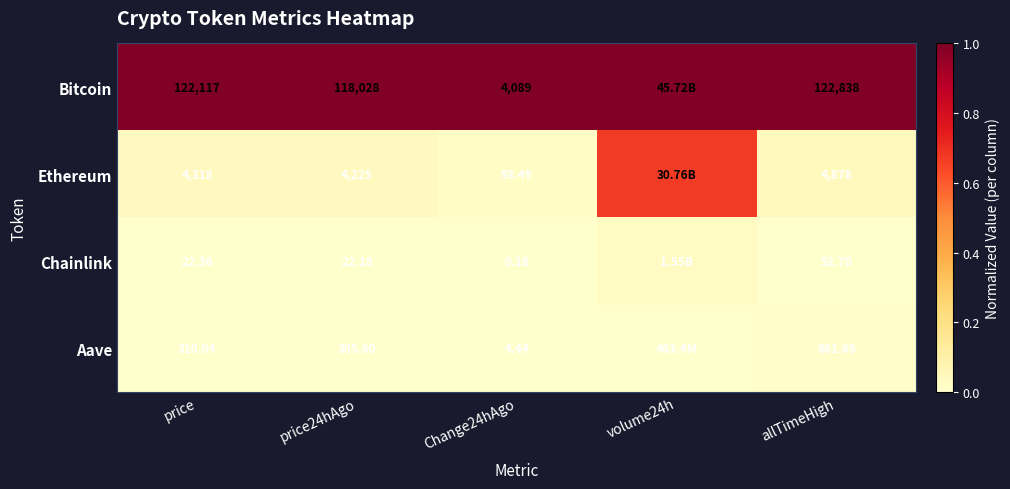

Between price24hAgo and allTimeHigh, which series saw the biggest shift?

Bitcoin